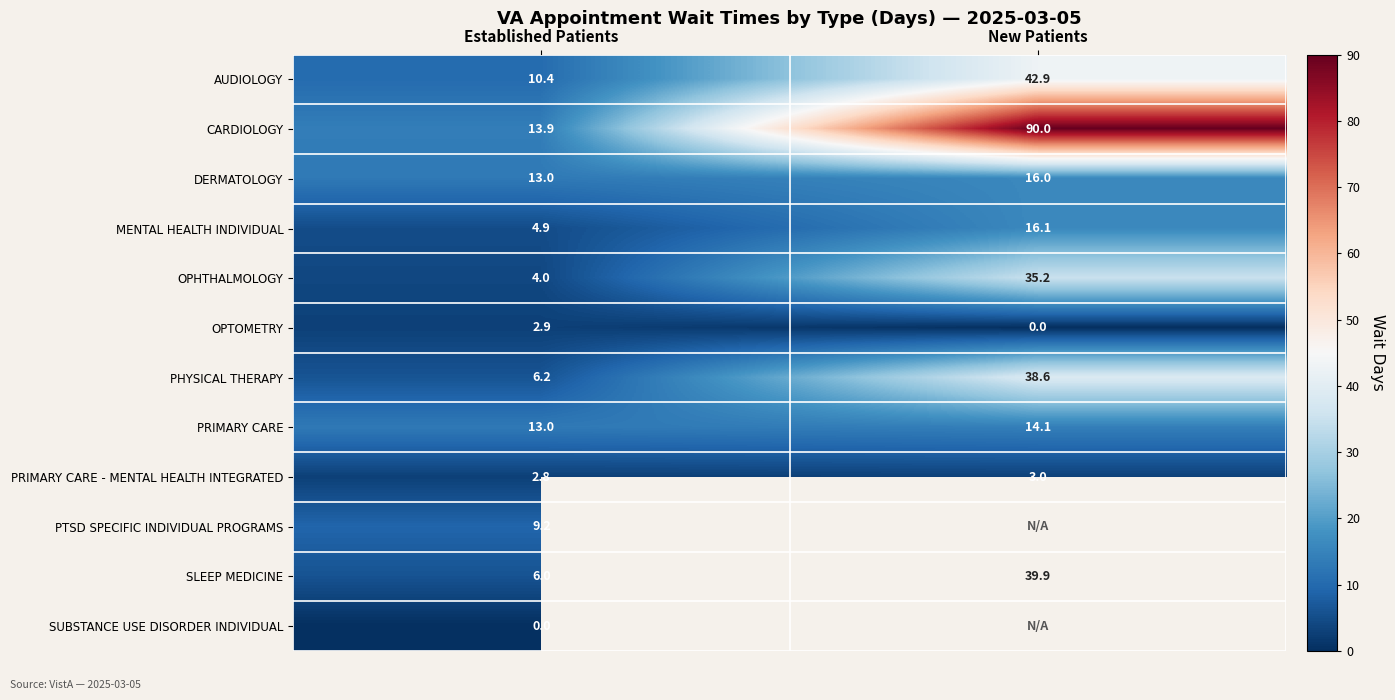

What is the difference between the PRIMARY CARE - MENTAL HEALTH INTEGRATED values at New Patients and Established Patients?

0.2